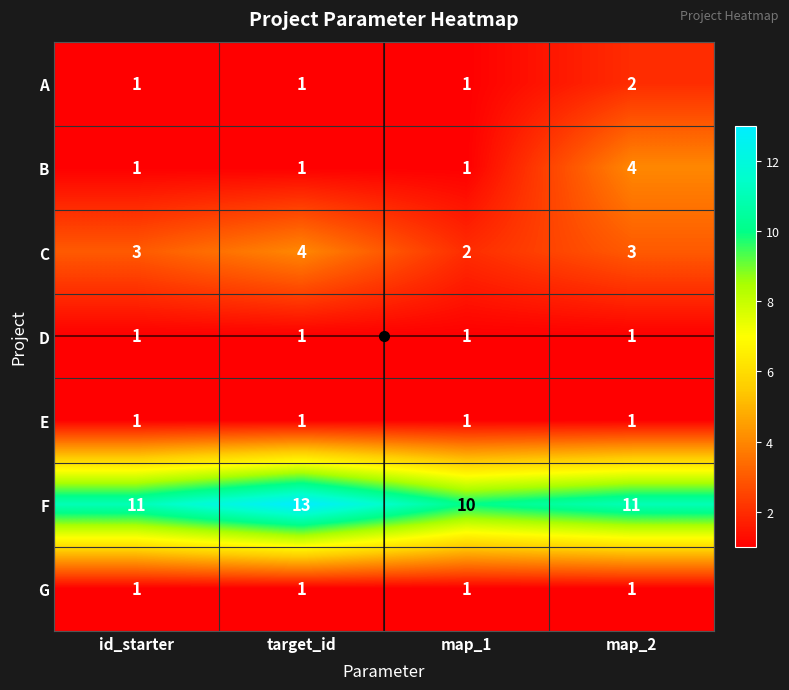

Which series has the largest total across all categories?

F